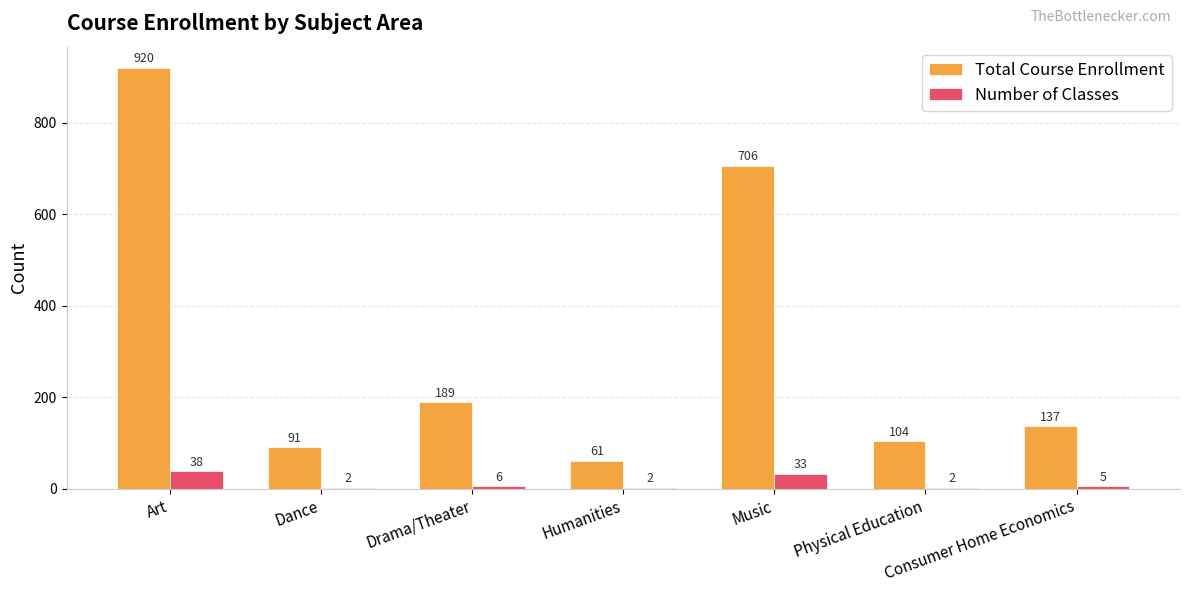

What is the maximum value shown in the chart?

920